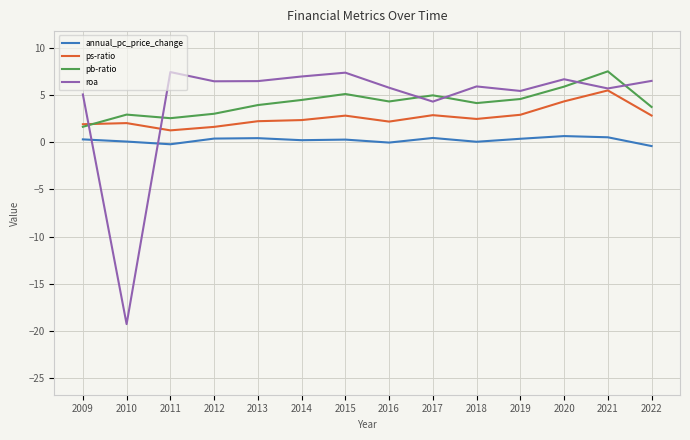

Is the value of ps-ratio at 2014 greater than the value of annual_pc_price_change at 2013?

Yes